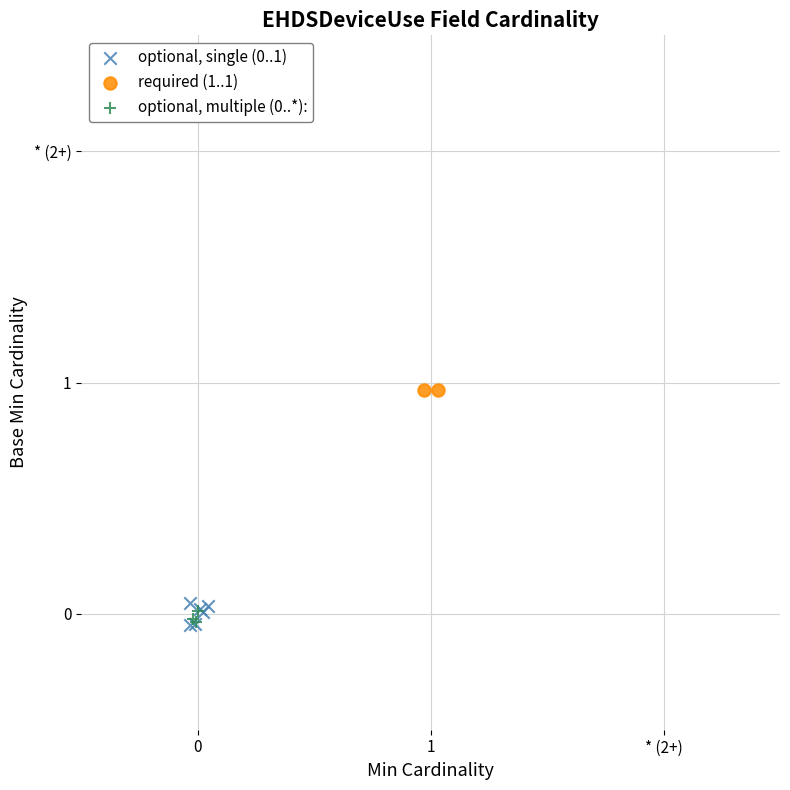

Which series contains the highest Y value?

required (1..1)